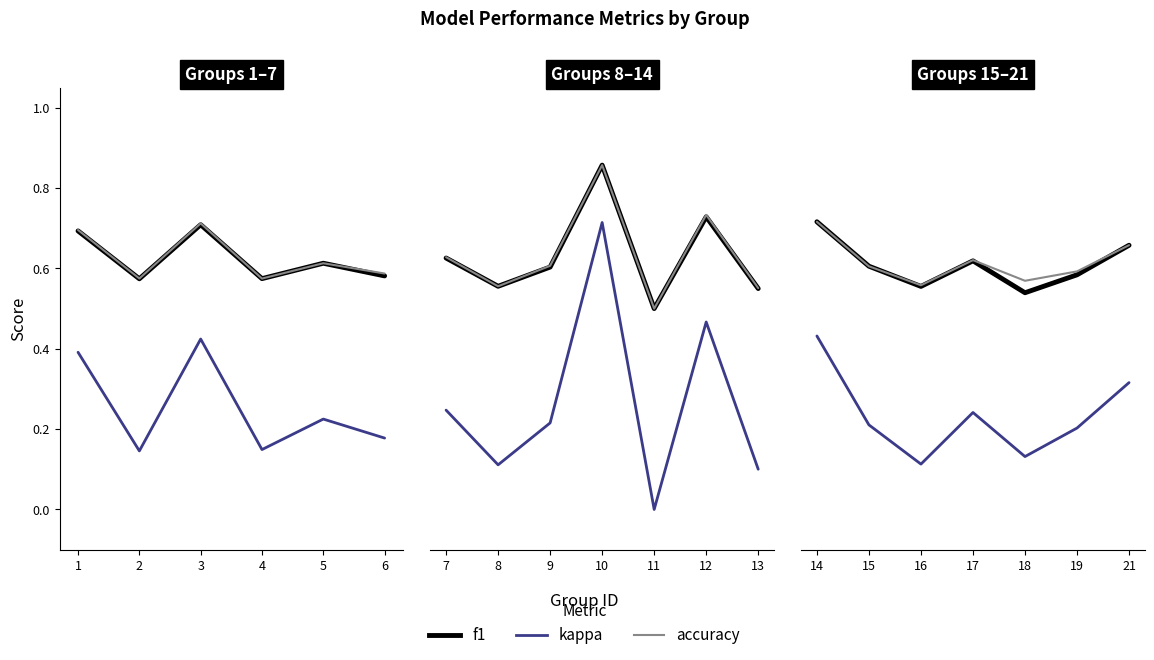

How many lines are shown in the chart?

3